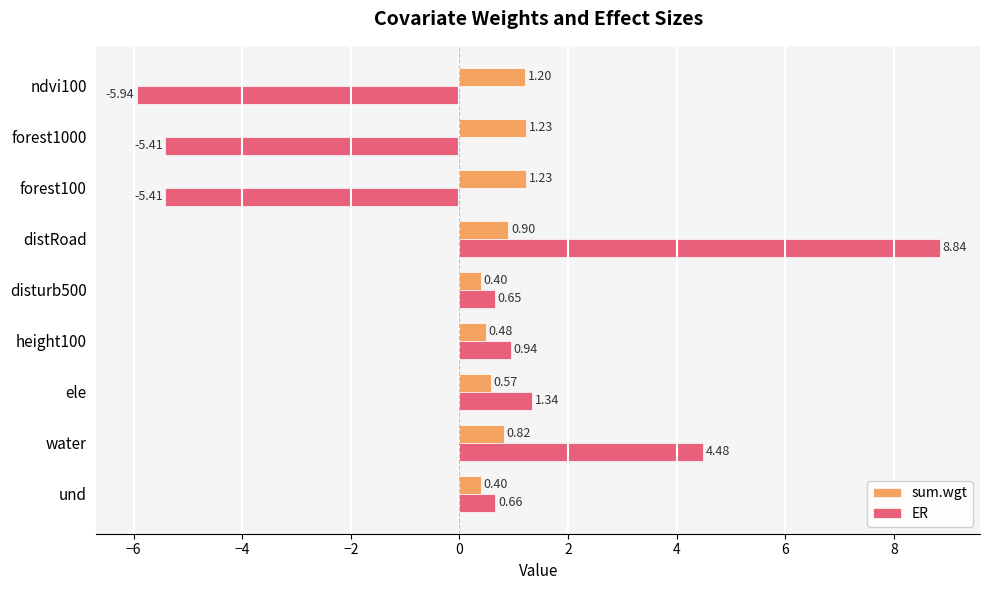

Which series has the largest range (max minus min)?

ER